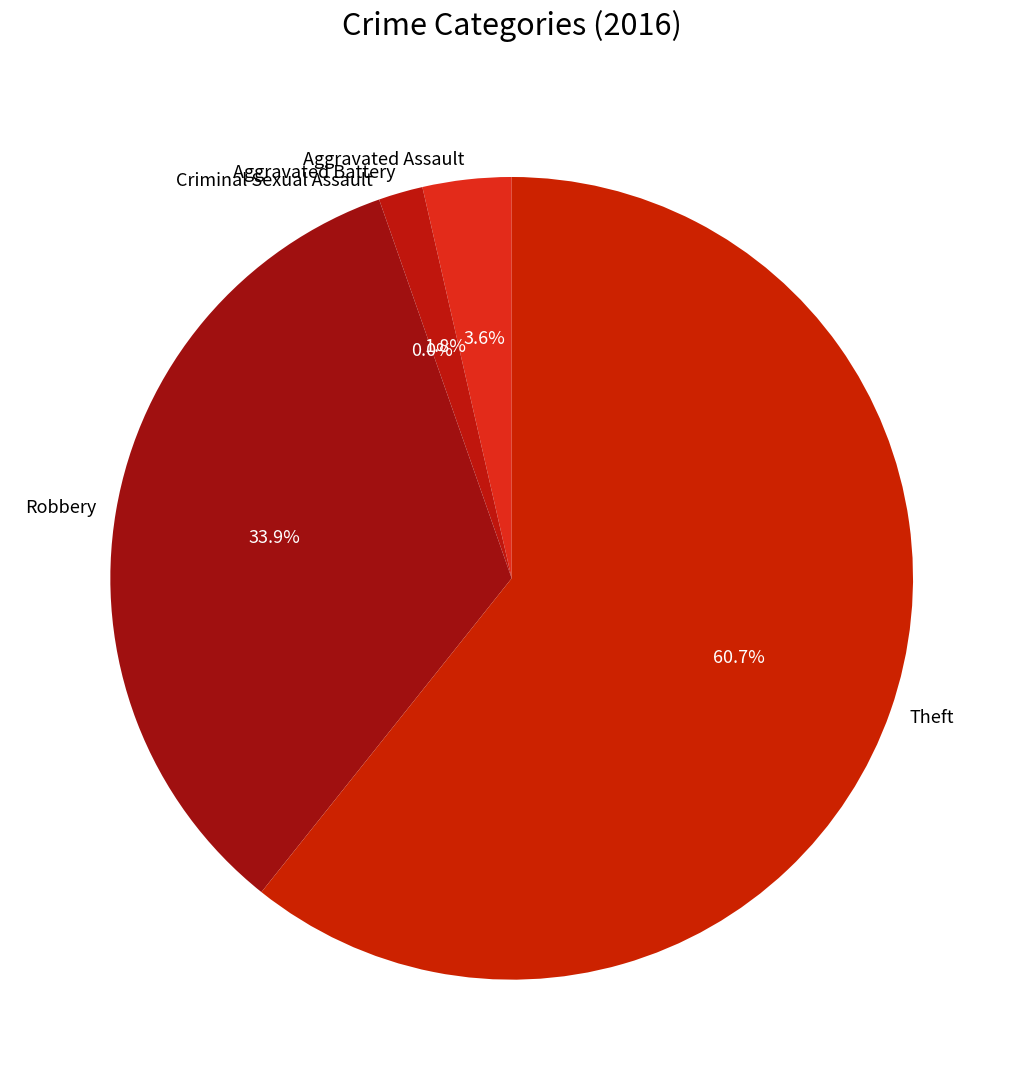

The Theft slice represents 53% of the pie. True or false?

False